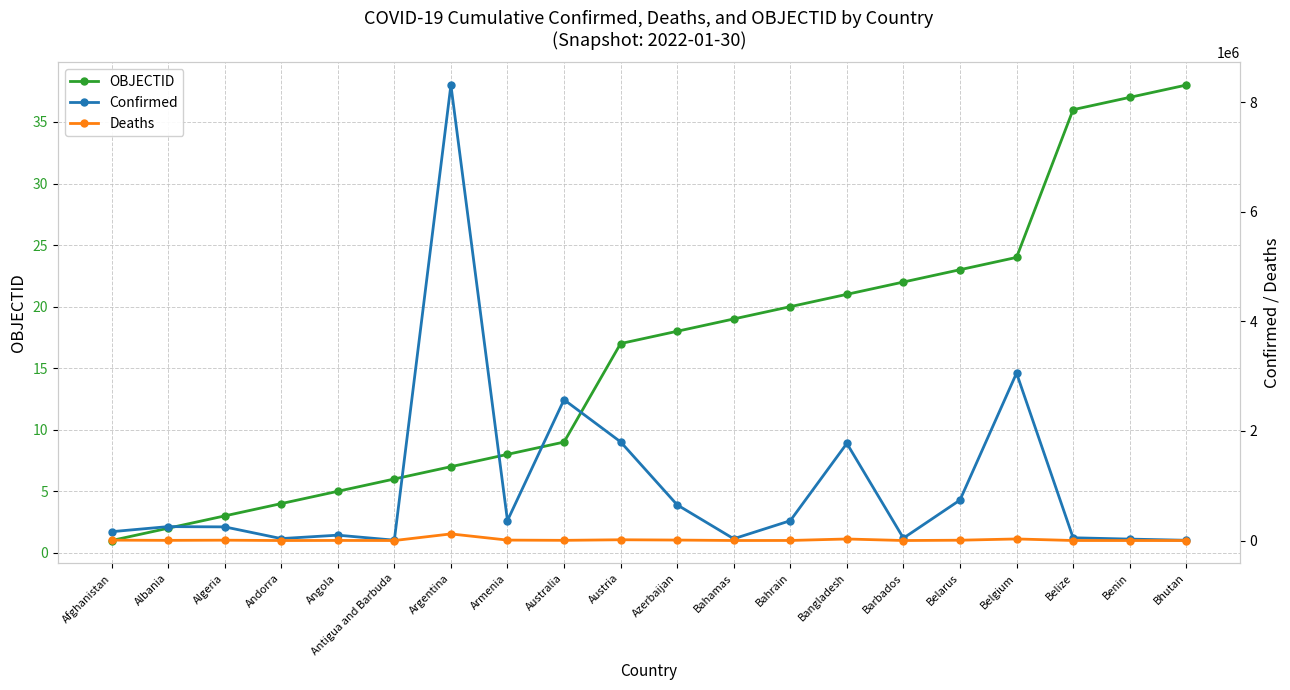

What is the difference between the maximum and minimum values in the Confirmed series?

8309048